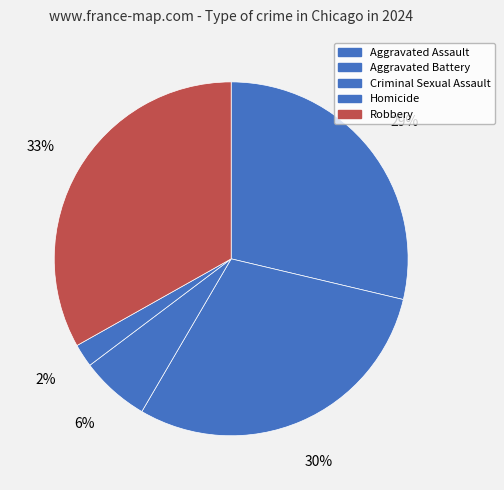

How many slices are in this pie chart?

5